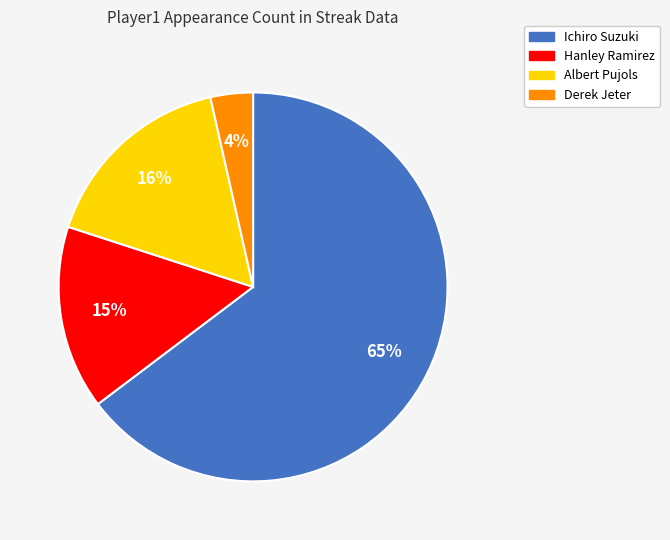

Is Hanley Ramirez the majority of the pie?

No